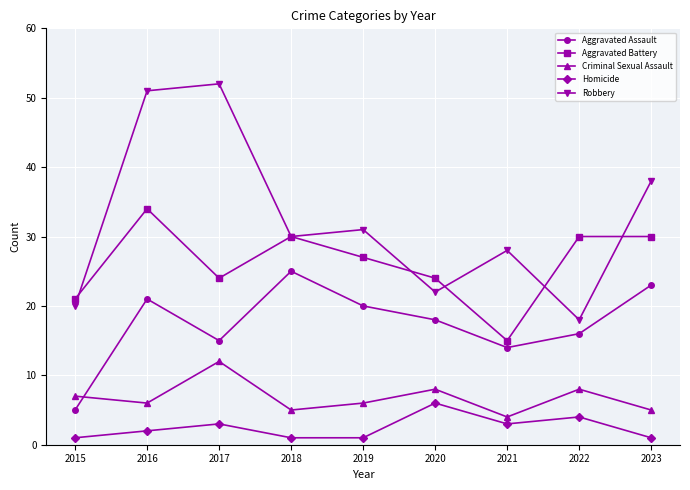

At which category does Robbery reach its first local peak?

2017